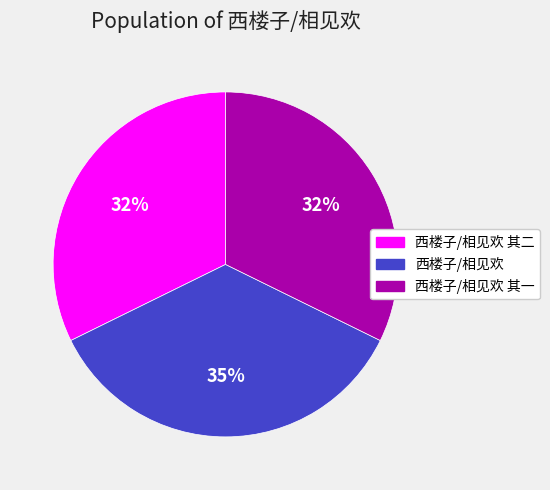

Approximately how many times larger is the value at 西楼子/相见欢 其一 compared to 西楼子/相见欢 其二?

1.0